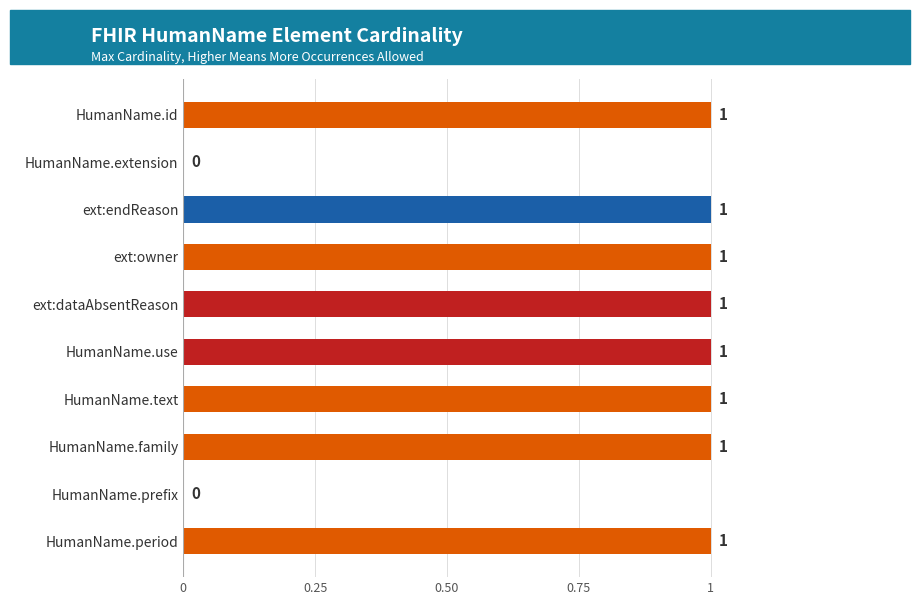

How many positive values are there?

8